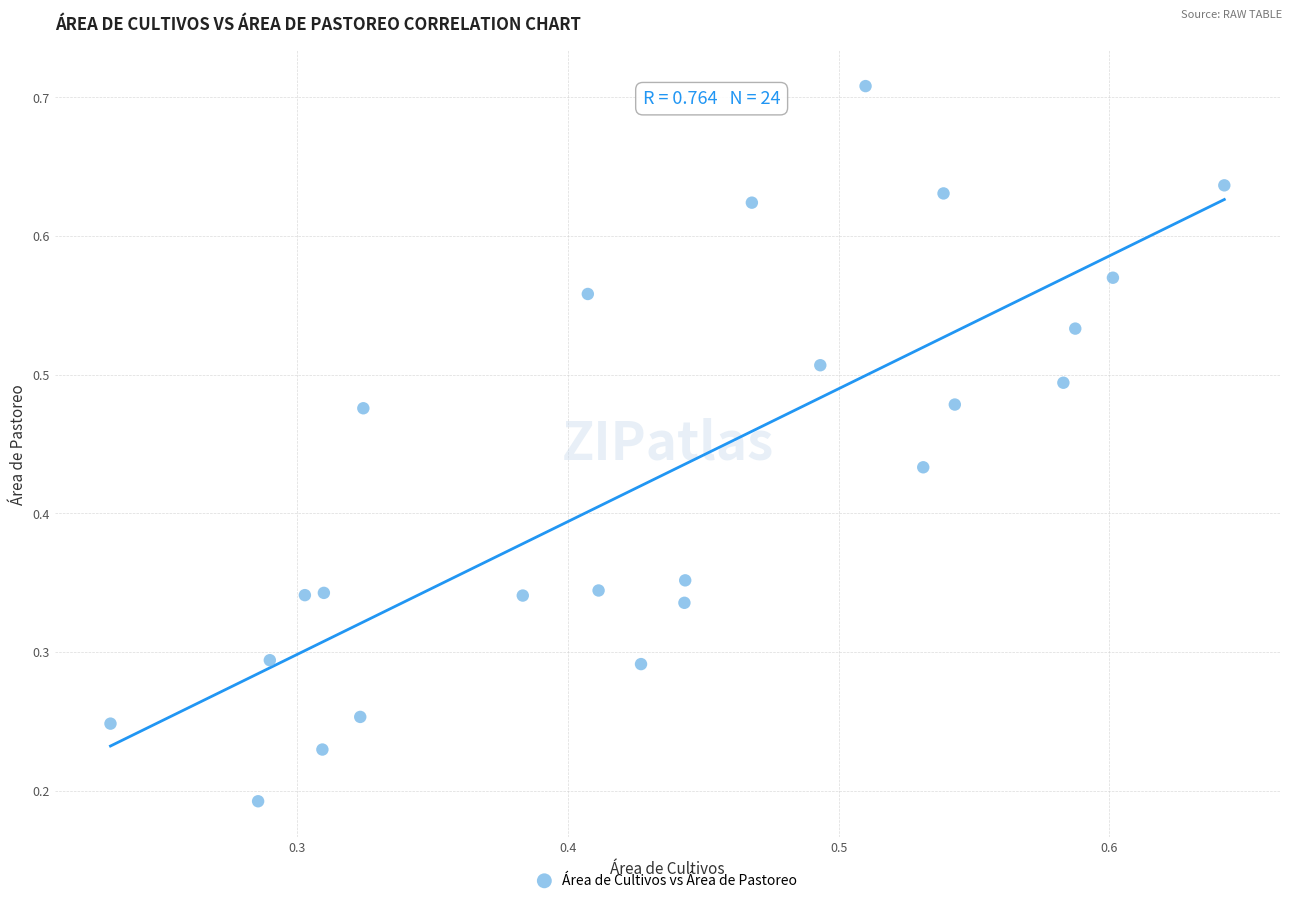

How many points are shown in the scatter plot?

24